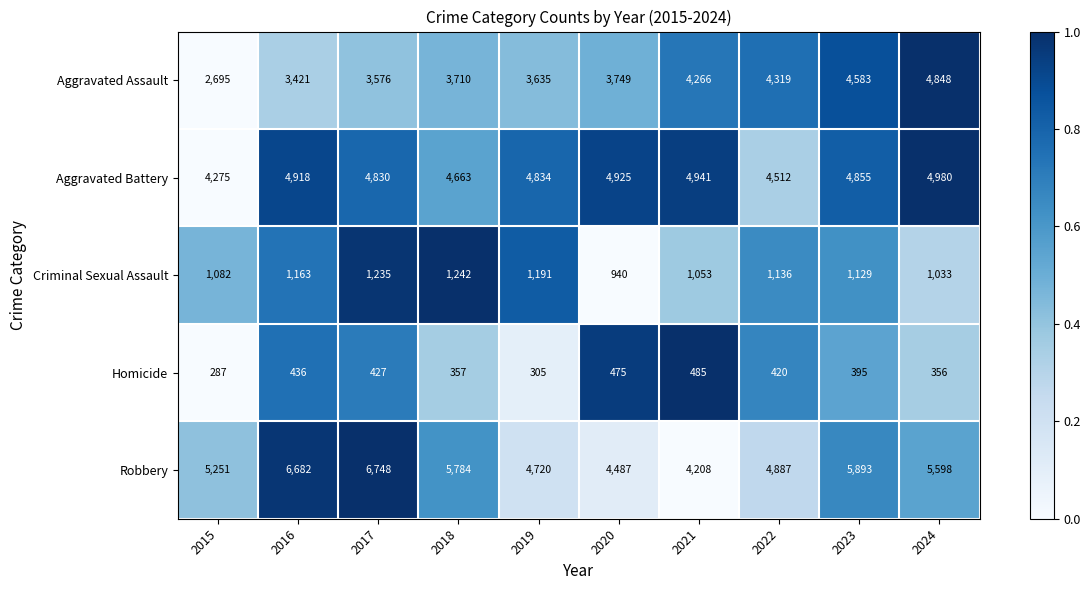

What is the spread (max minus min) of values at 2020?

4450